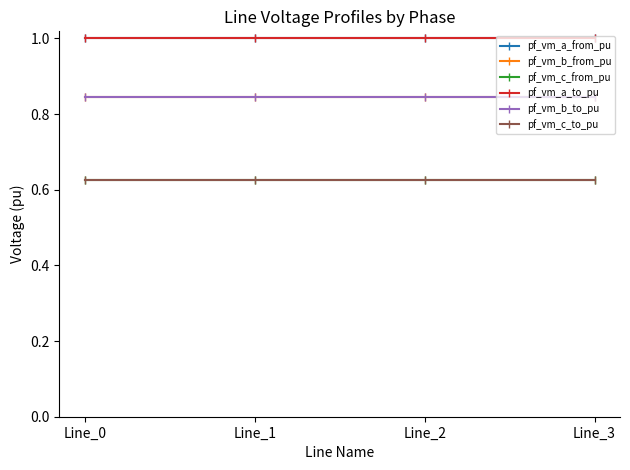

Reading left to right, list all the values displayed in this chart.

pf_vm_a_from_pu: Line_0=1.0	Line_1=1.0	Line_2=1.0	Line_3=1.0
pf_vm_b_from_pu: Line_0=0.8	Line_1=0.8	Line_2=0.8	Line_3=0.8
pf_vm_c_from_pu: Line_0=0.6	Line_1=0.6	Line_2=0.6	Line_3=0.6
pf_vm_a_to_pu: Line_0=1.0	Line_1=1.0	Line_2=1.0	Line_3=1.0
pf_vm_b_to_pu: Line_0=0.8	Line_1=0.8	Line_2=0.8	Line_3=0.8
pf_vm_c_to_pu: Line_0=0.6	Line_1=0.6	Line_2=0.6	Line_3=0.6